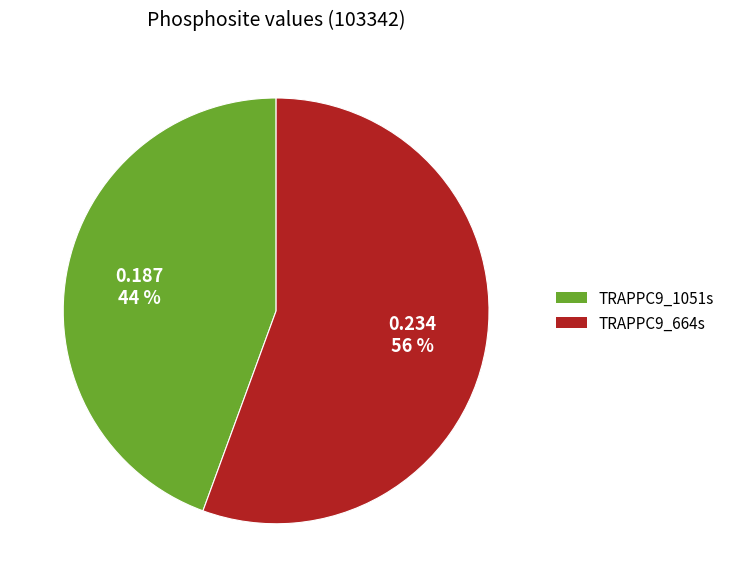

Is it true that TRAPPC9_1051s is 53% of the pie?

False